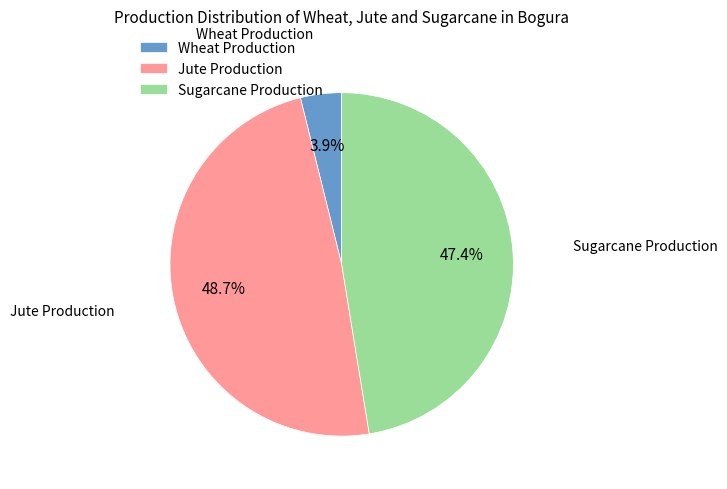

To the nearest percent, what percentage of the pie is Wheat Production?

4%